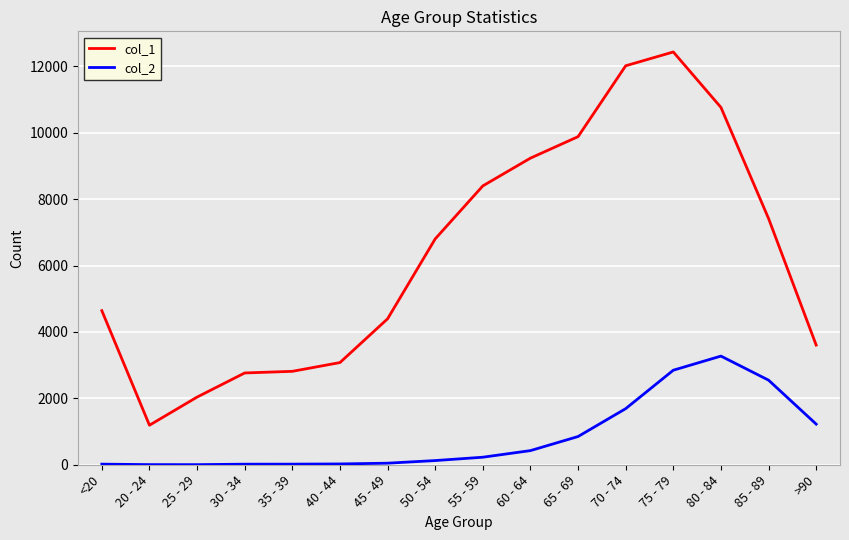

What is the difference between the maximum and minimum values in the col_1 series?

11243